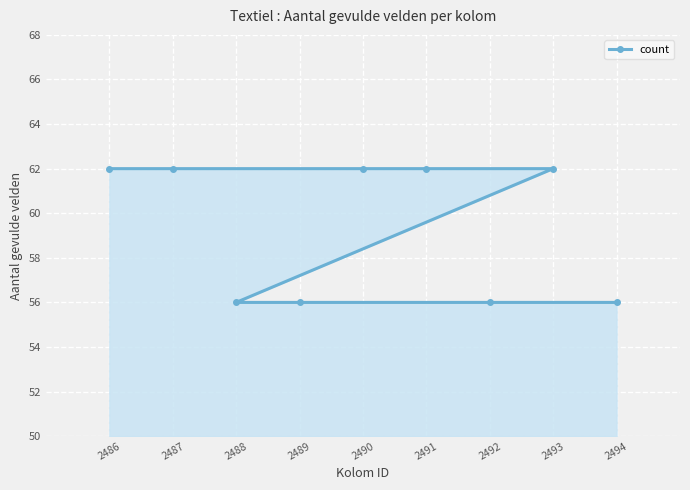

What is the value of the 4th point from the left?

56